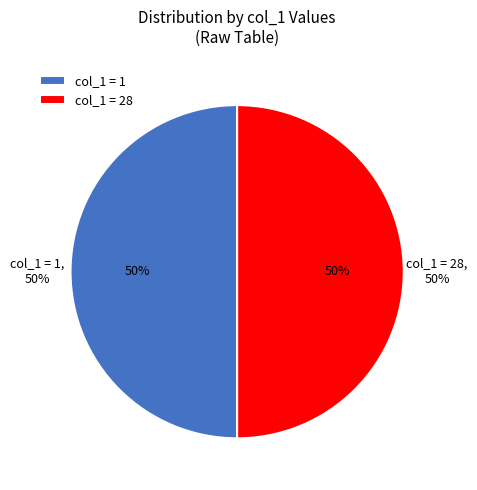

Is the sum of 28 and 0 greater than half?

Yes